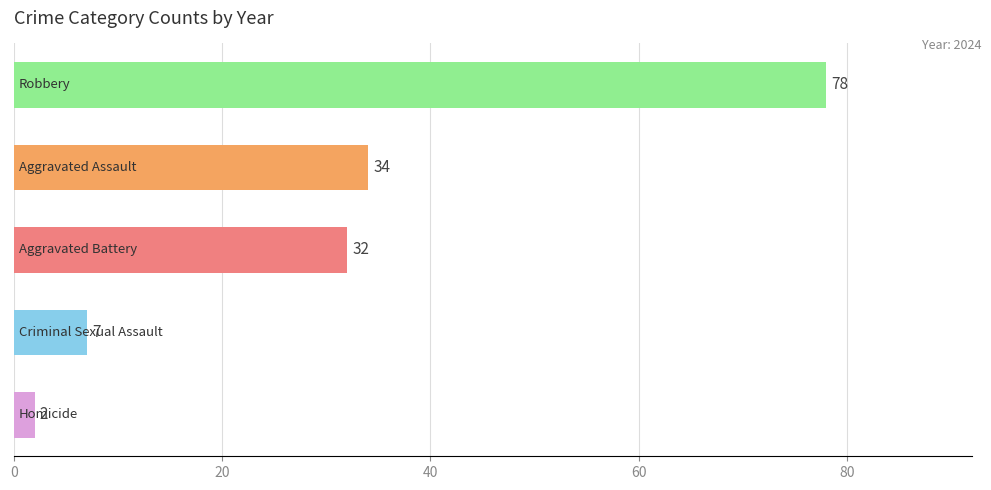

What are all the series names shown in the legend?

Aggravated Assault, Aggravated Battery, Criminal Sexual Assault, Homicide, Robbery